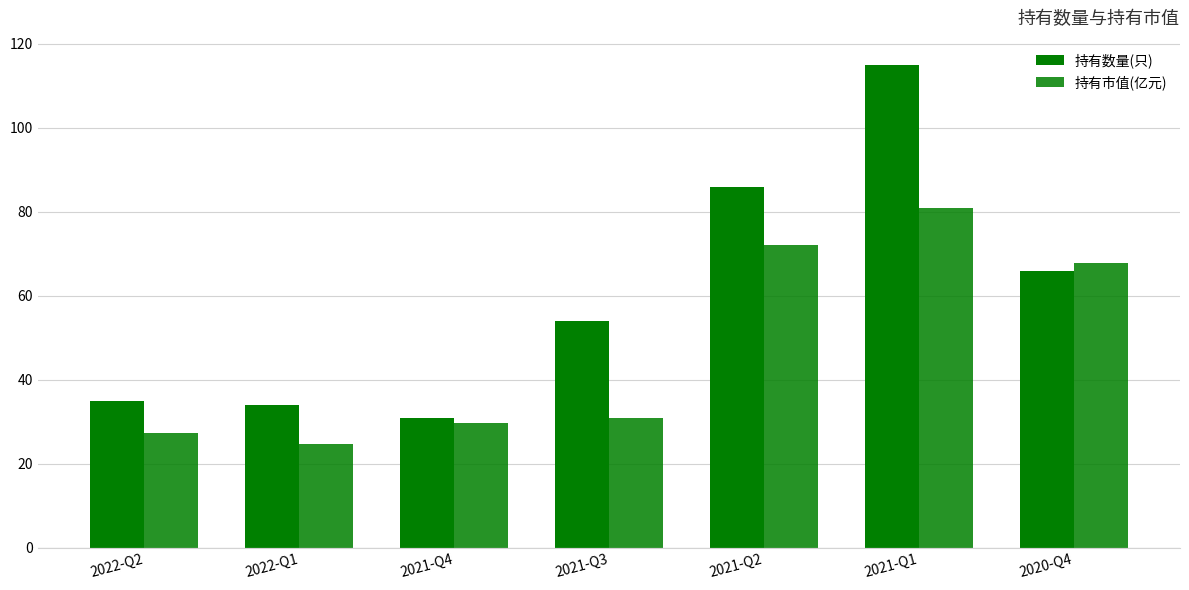

The 持有数量(只) series shows 115.0 at 2021-Q1. True or false?

True